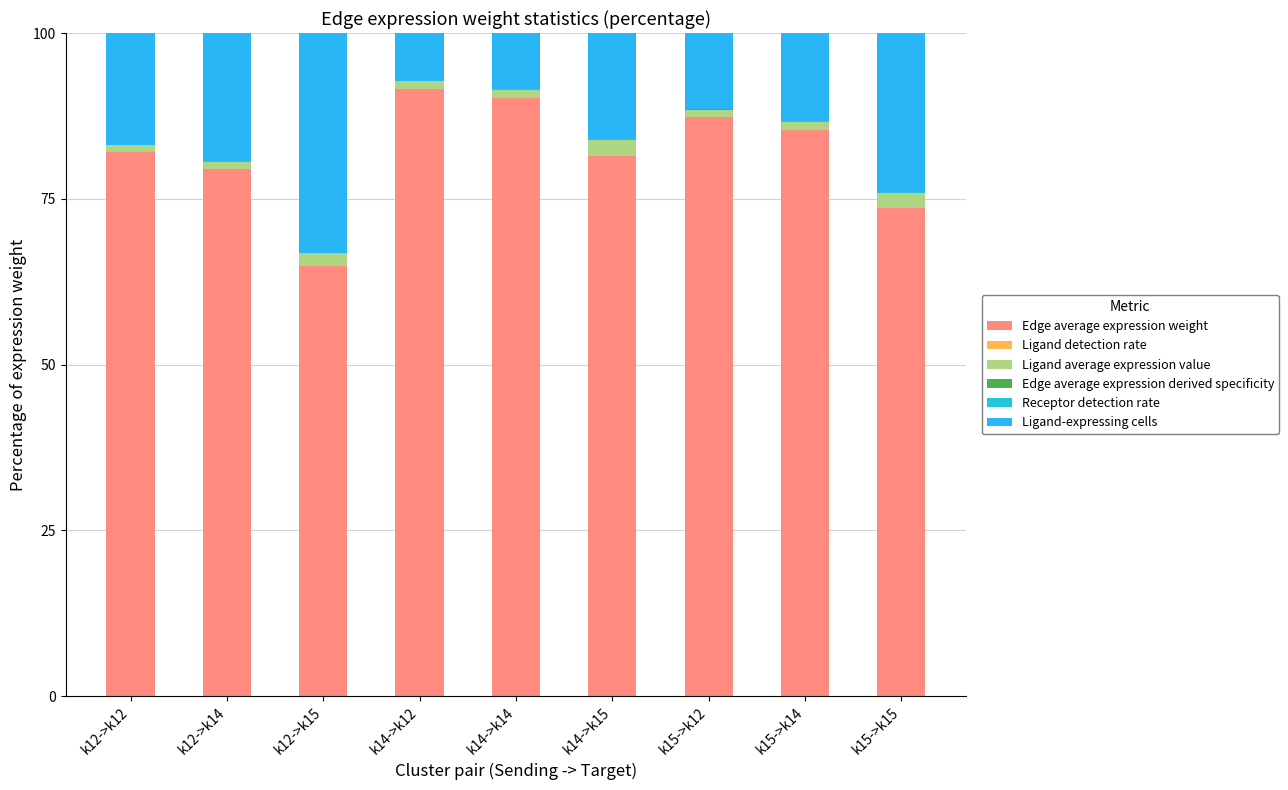

Are the bars grouped side by side (vs. stacked)?

No